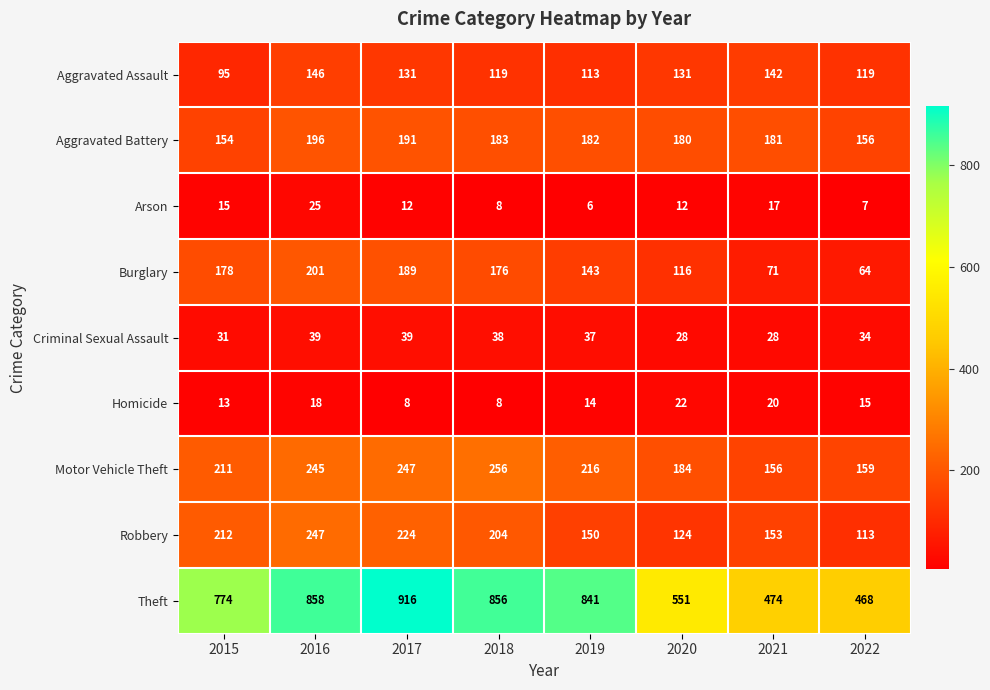

What is the highest value of the Aggravated Battery series?

196